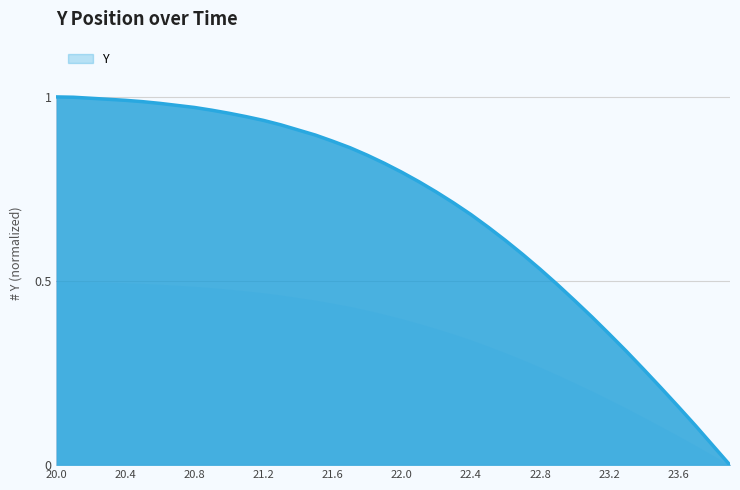

Does the chart display data point markers on the line(s)?

No